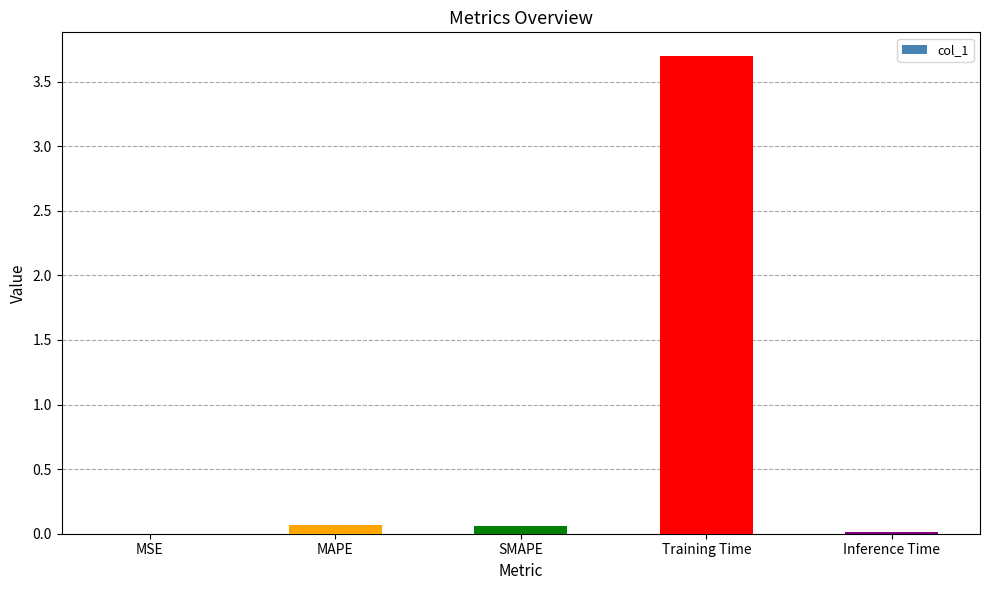

What is the sum of all values?

3.8